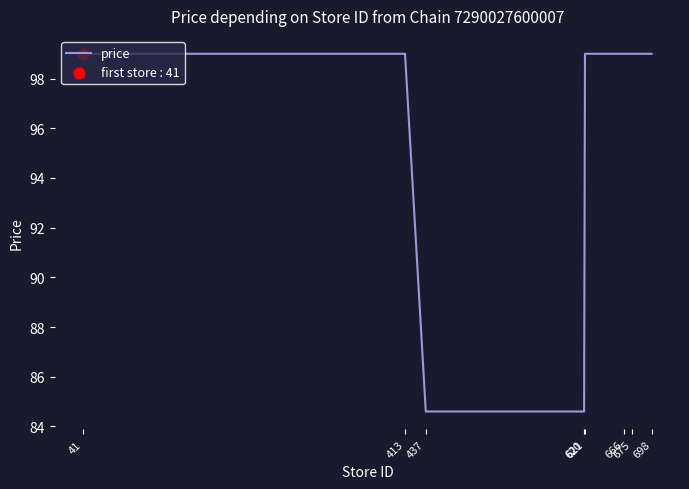

What is the difference between the maximum and minimum values?

14.4